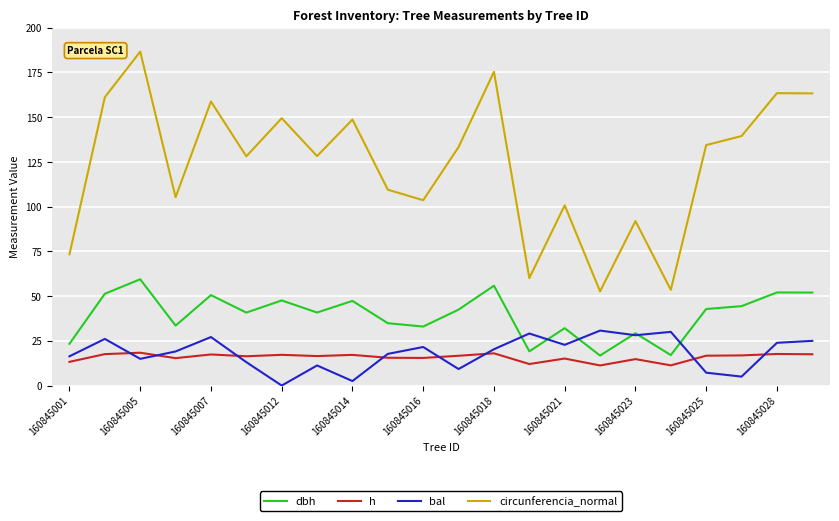

How many lines are shown in the chart?

4